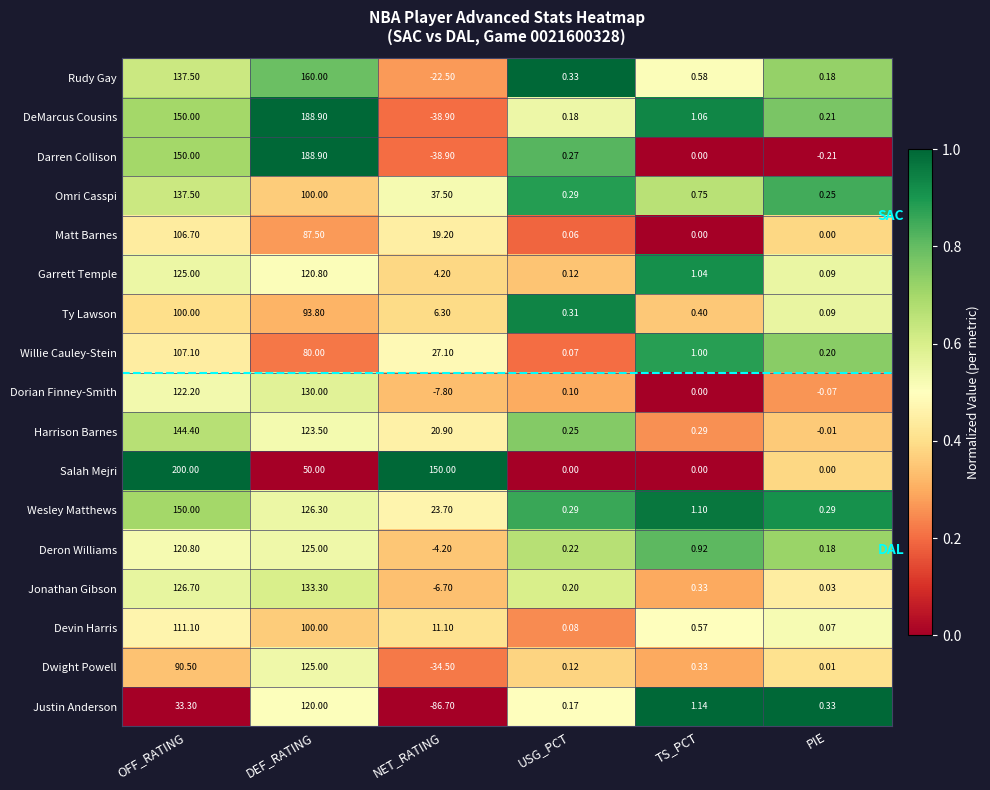

Between DEF_RATING and USG_PCT, which series saw the biggest shift?

DeMarcus Cousins